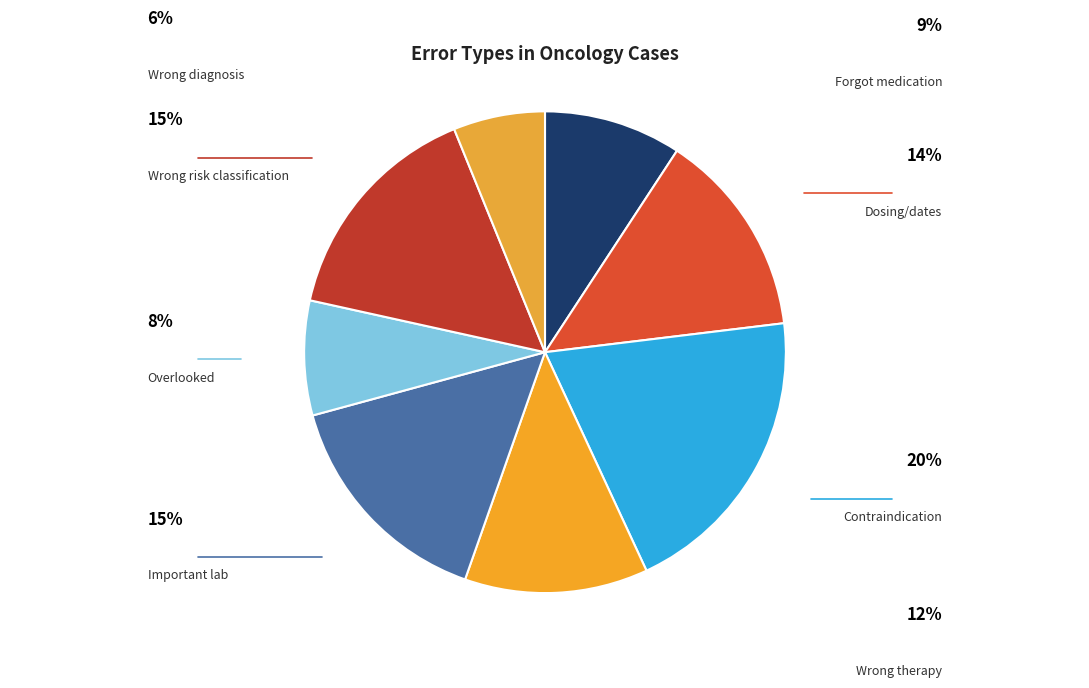

To the nearest percent, what is the difference between the Overlooked and Wrong diagnosis slice percentages?

2%